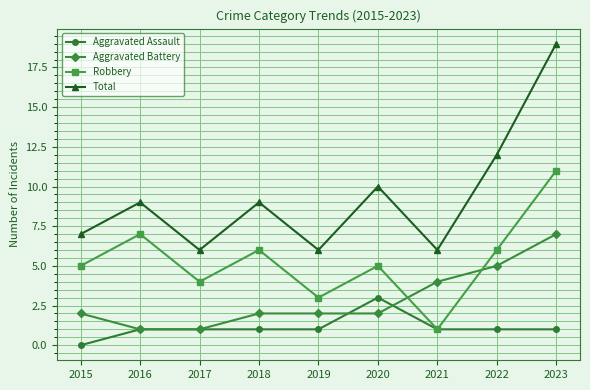

Which category has the lowest value across all series?

2015